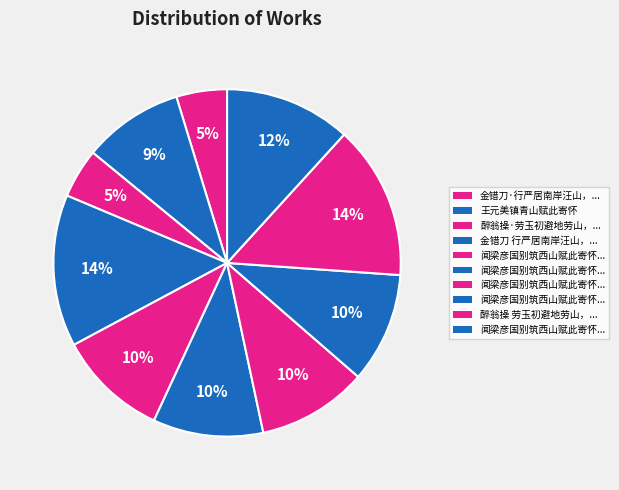

How many slices are in this pie chart?

10